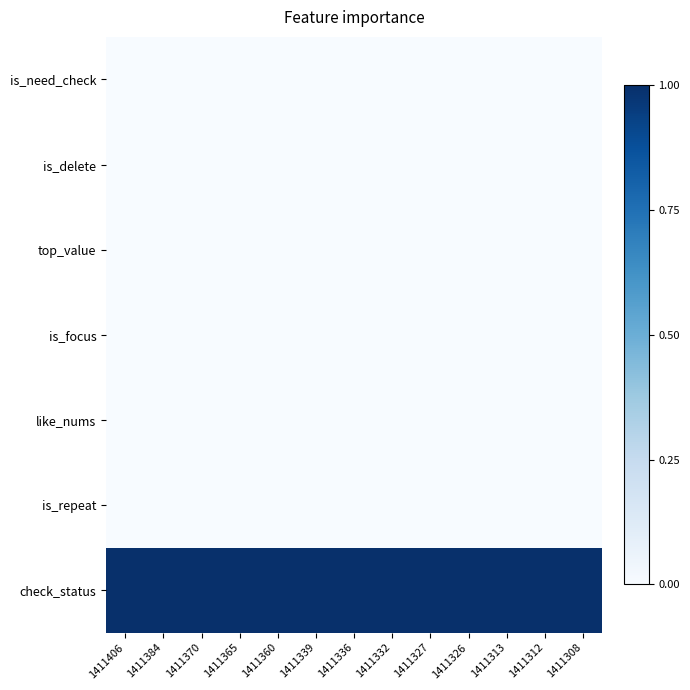

Which series has the largest total across all categories?

check_status